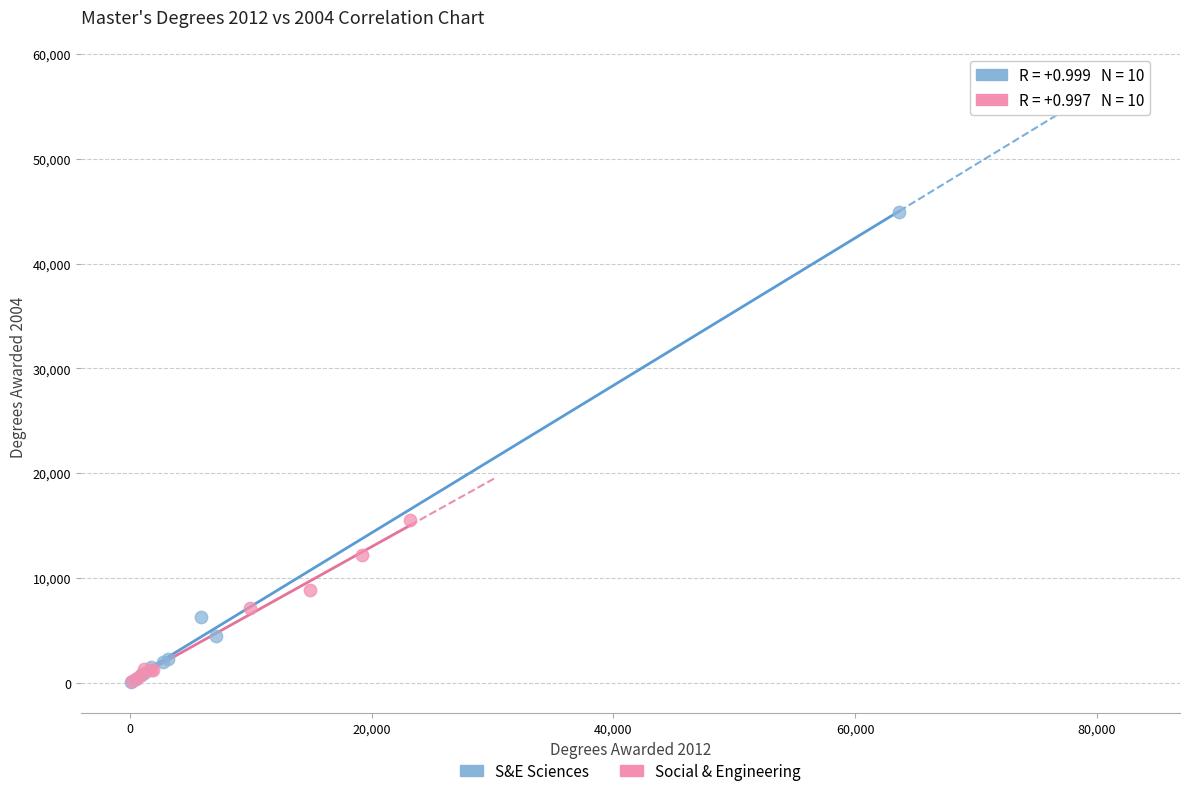

Which series contains the highest Y value?

S&E Sciences